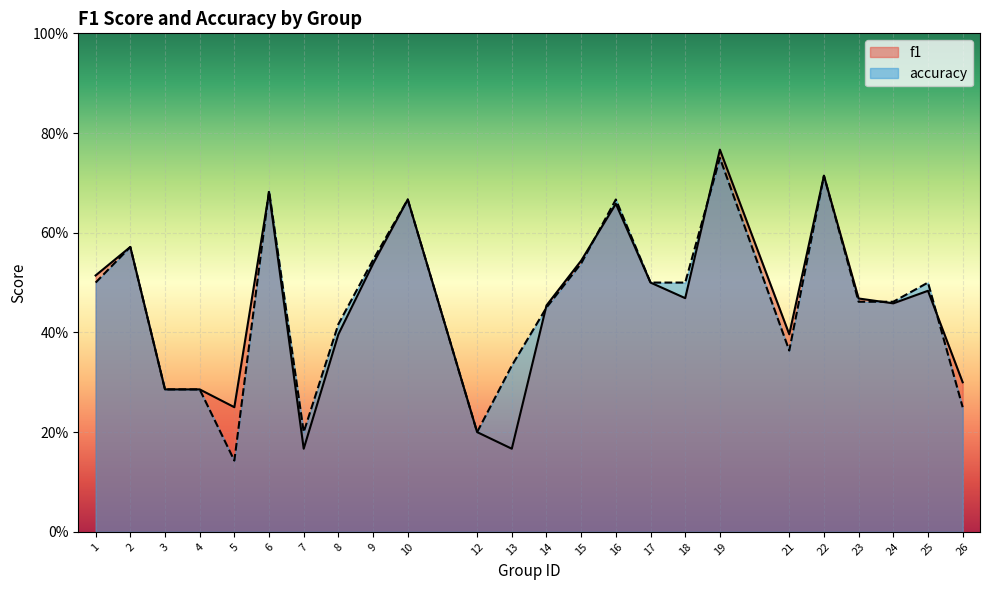

Between 13 and 6, which is larger?

6